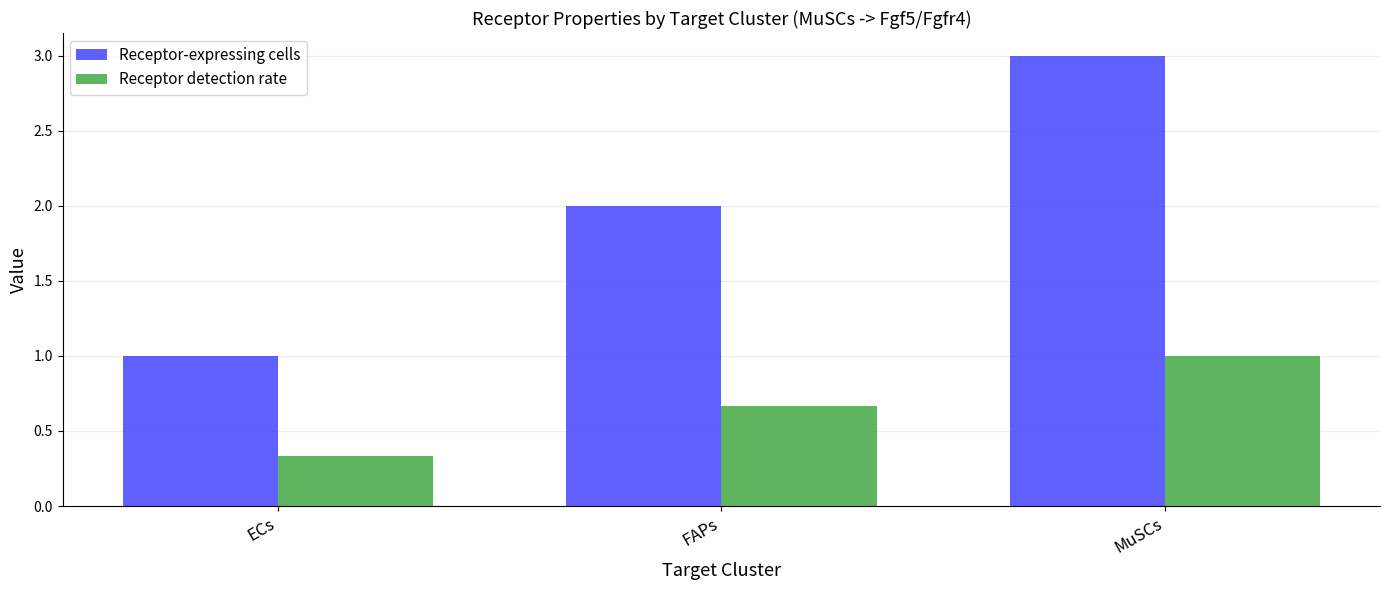

What is the sum of all Receptor detection rate values?

2.0